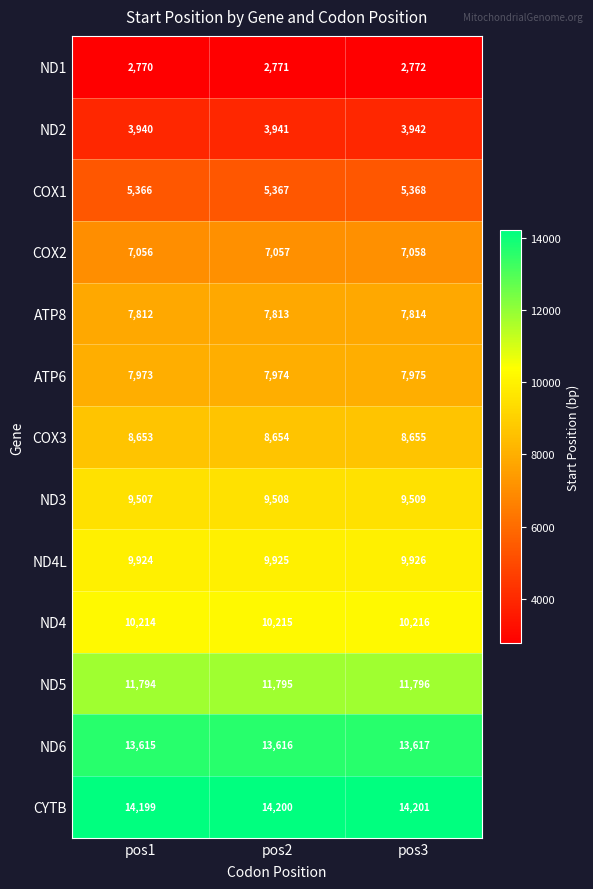

What is the maximum value shown in the chart?

14201